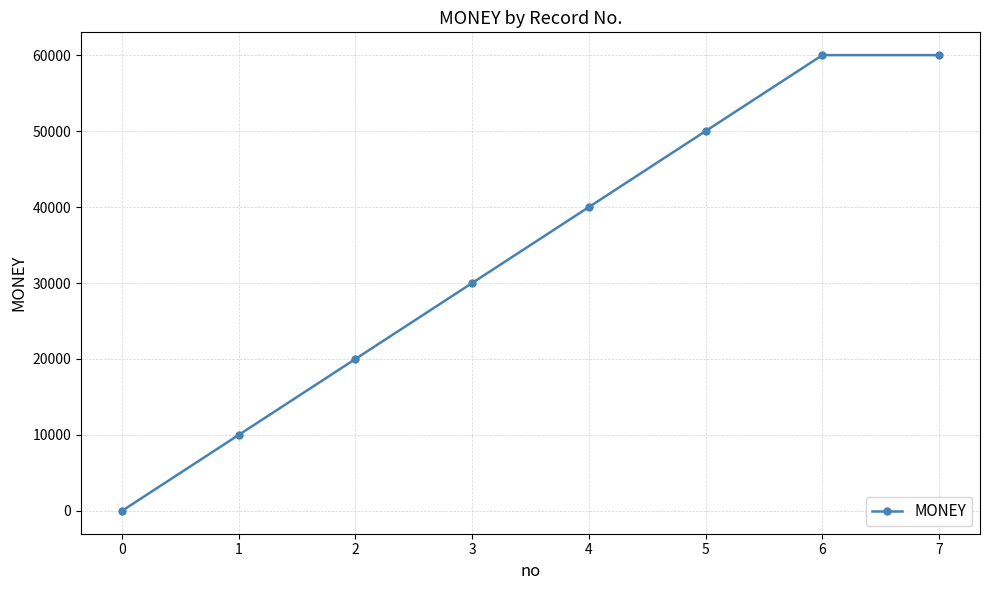

What is the maximum value shown in the chart?

60000